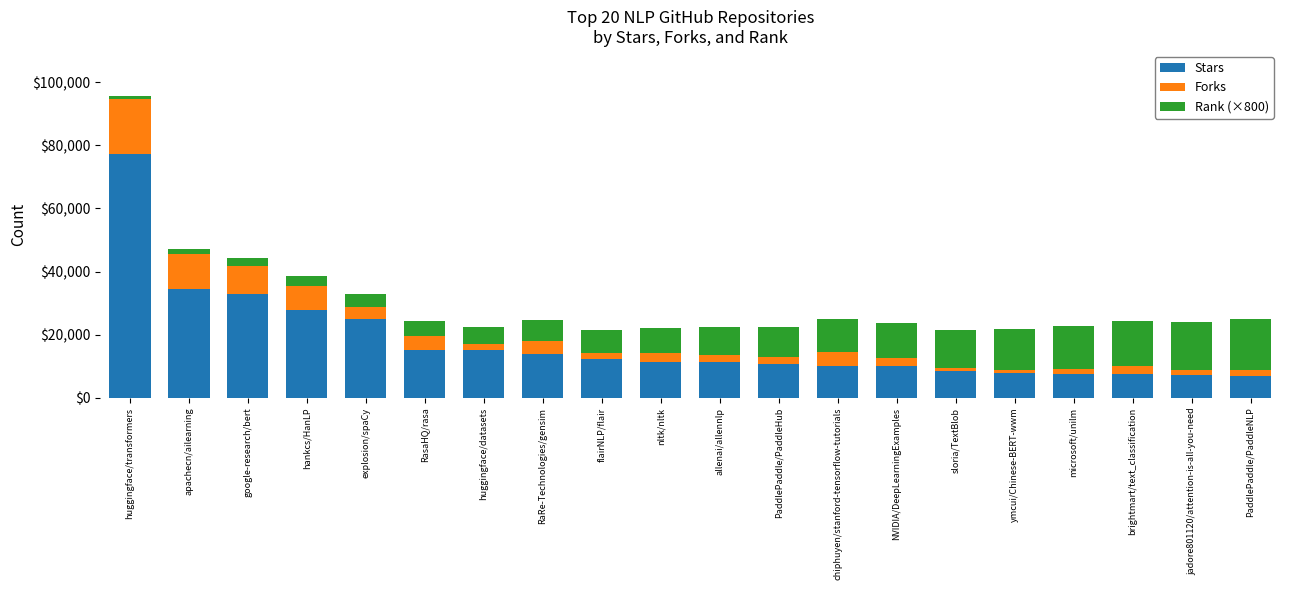

What value does the Stars series have at NVIDIA/DeepLearningExamples?

10009